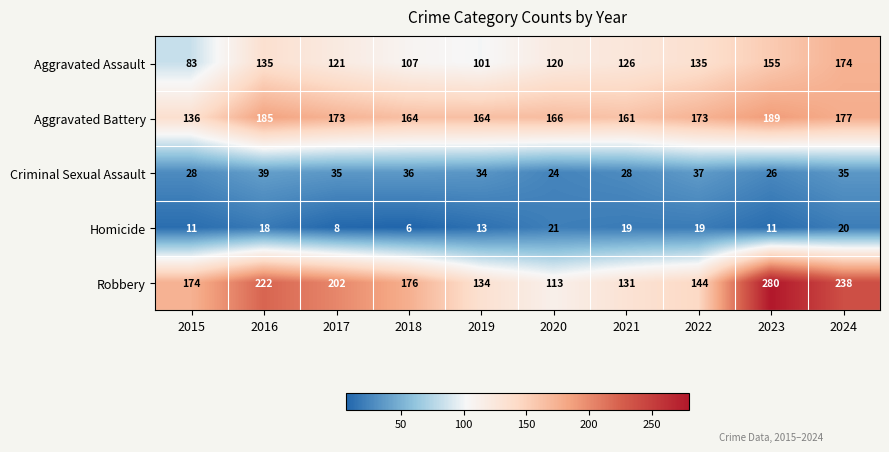

At which label is Robbery closest to 196?

2017